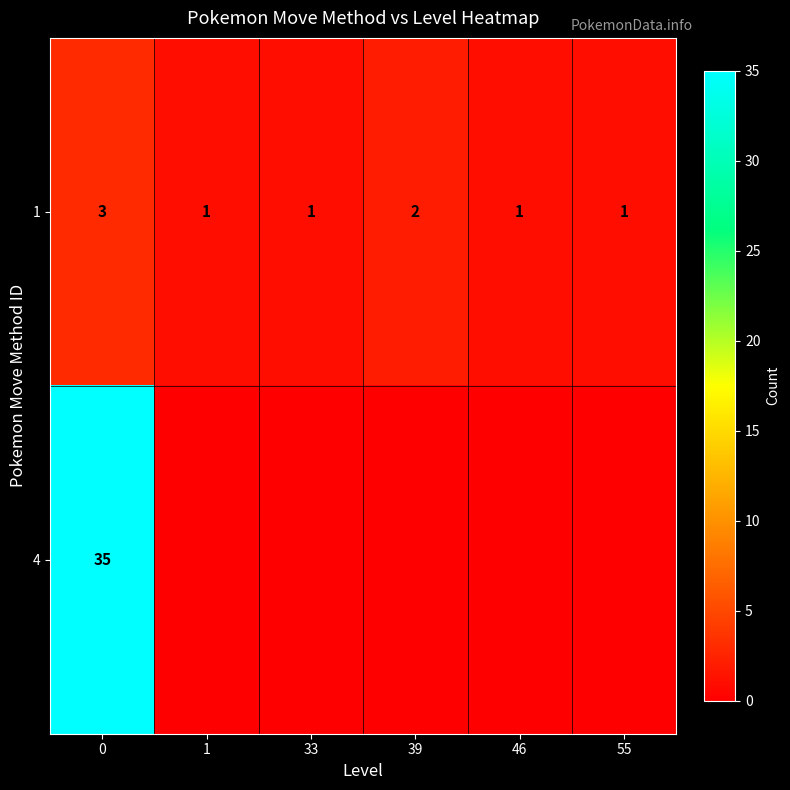

What is the total value across all series at 0?

38